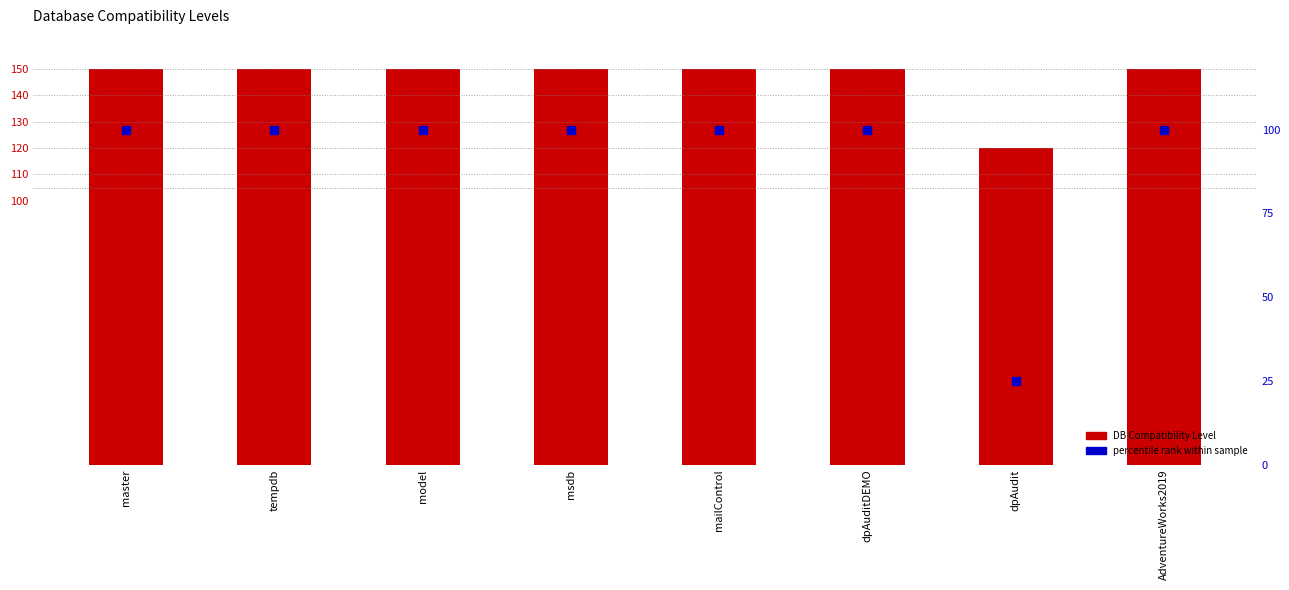

Which series has the largest total across all categories?

DB Compatibility Level